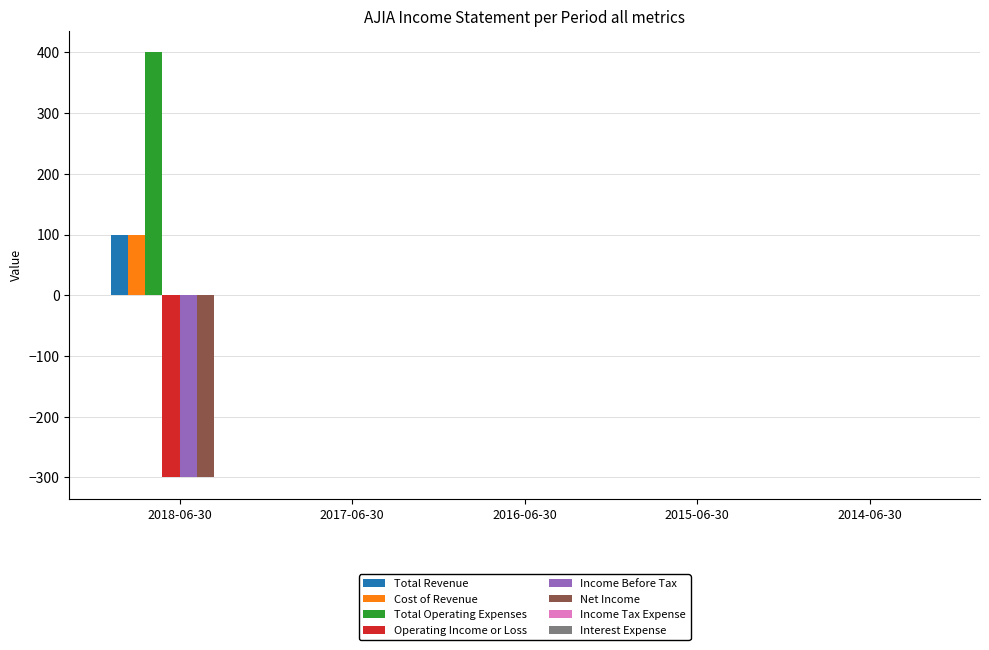

What is the greatest value displayed?

400